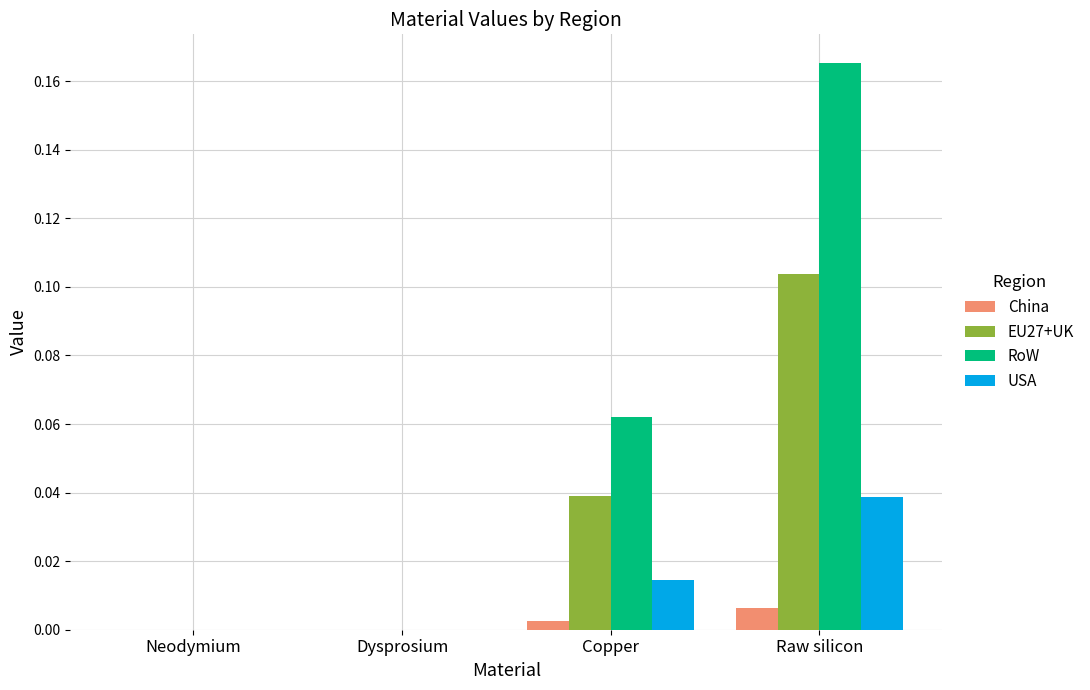

Count the number of data series in this chart.

4